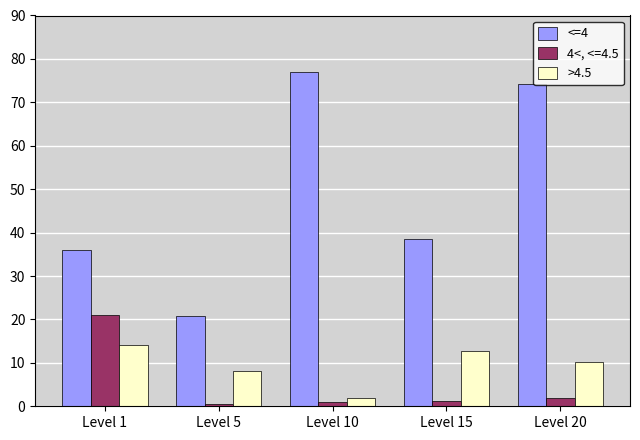

What is the spread (max minus min) of values at Level 15?

37.2